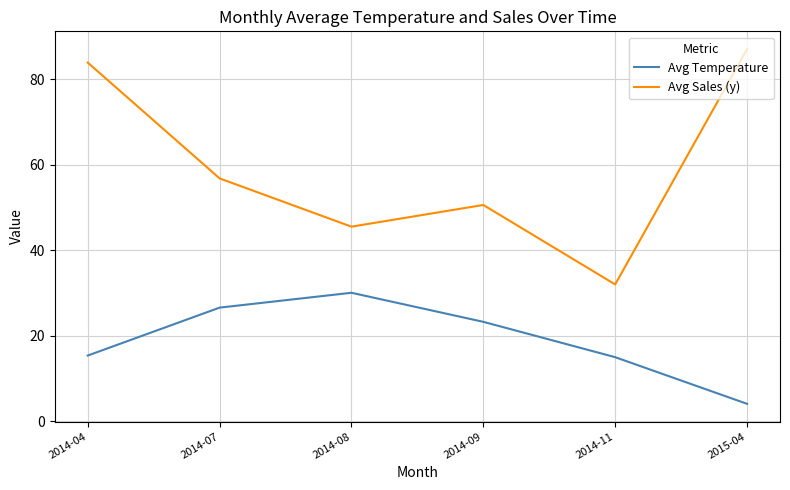

Rank the series by their average value, from highest to lowest.

Avg Sales (y), Avg Temperature